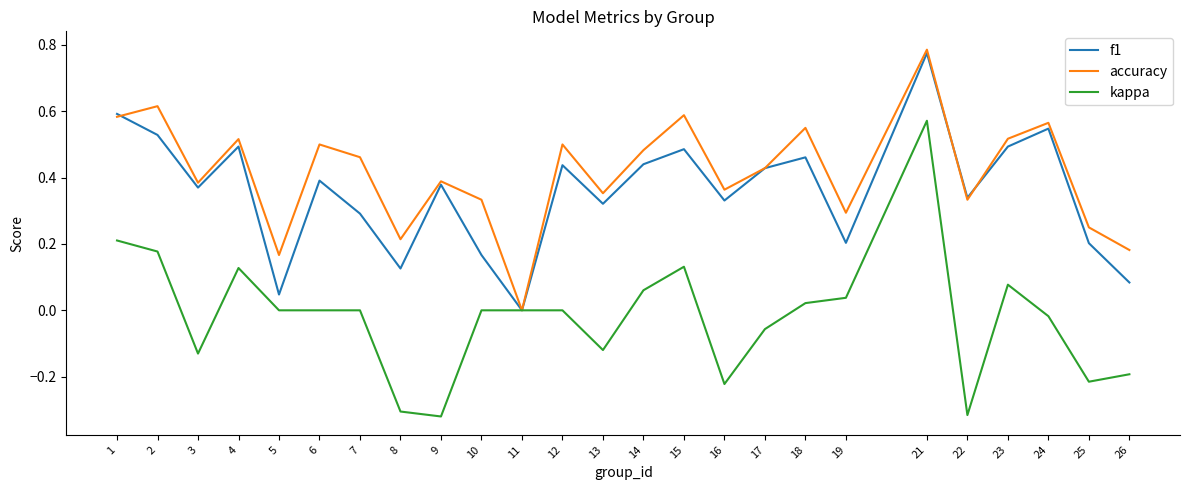

Rank the series by their maximum value, from lowest to highest.

kappa, f1, accuracy